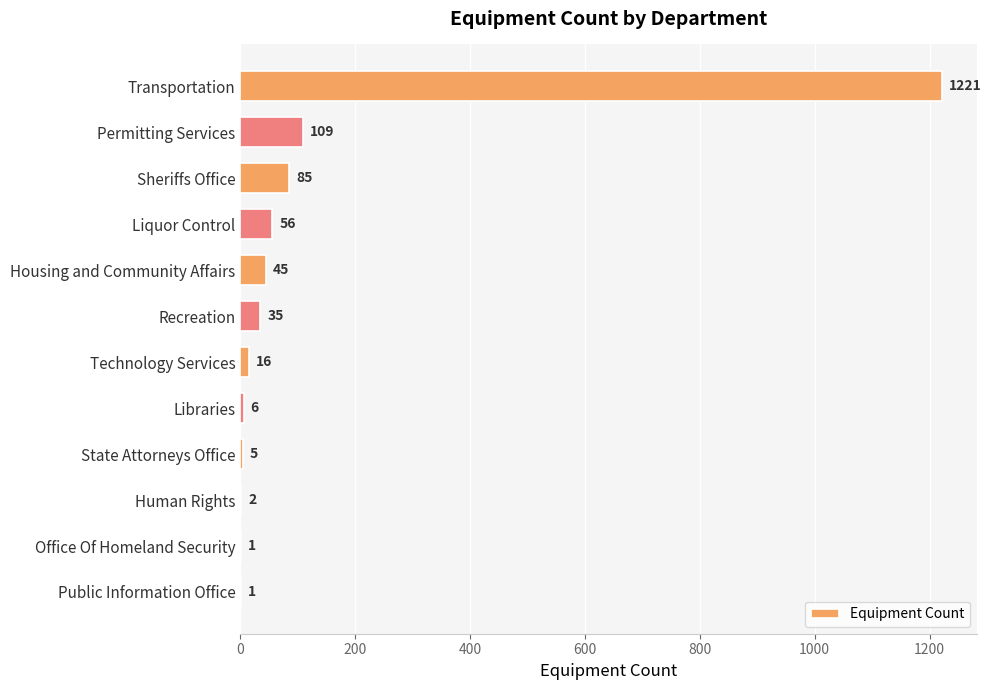

What is the average value?

132